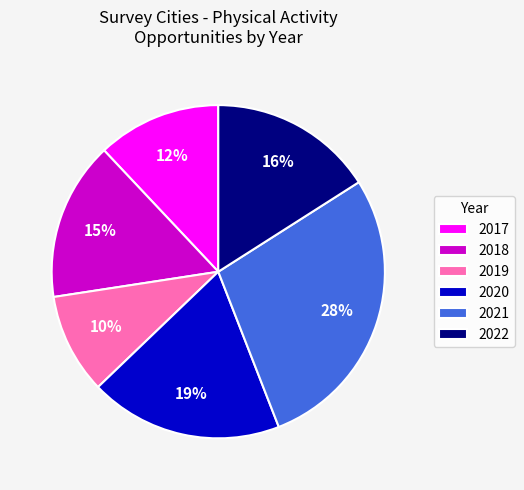

To the nearest percent, what percentage of the pie is 2017?

12%